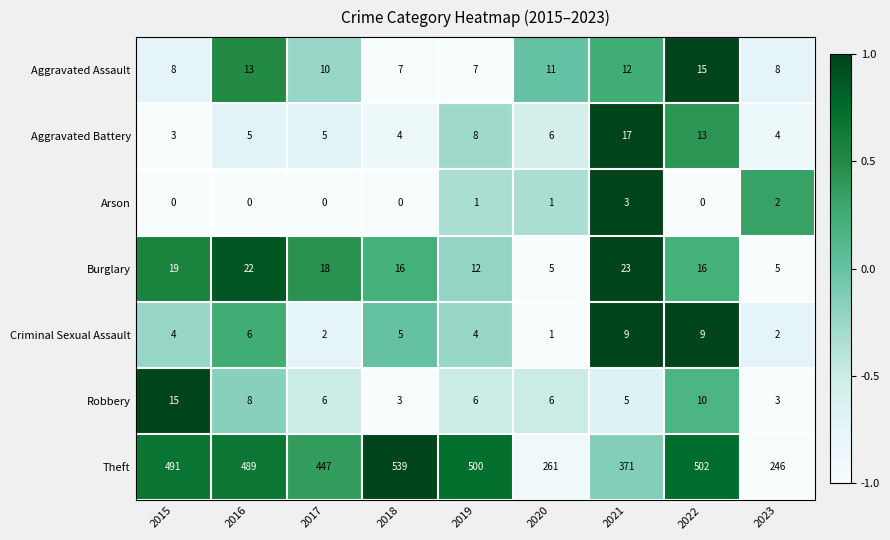

What is the total value across all series at 2020?

291